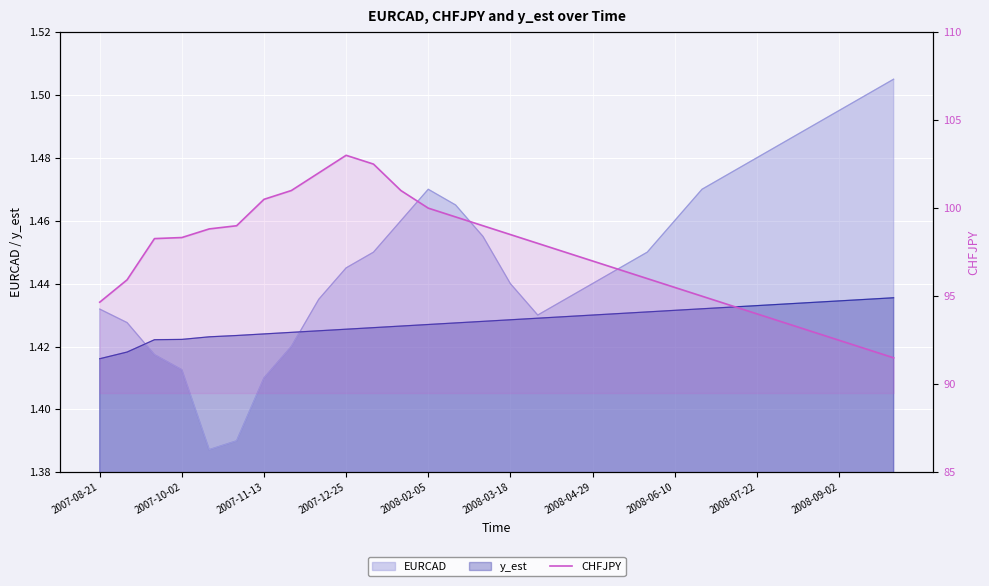

How many values exceed 98?

14